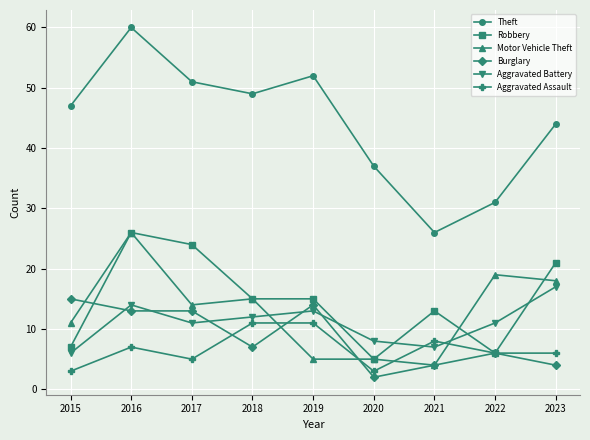

True or false: Motor Vehicle Theft has a value of 19 at 2022.

True